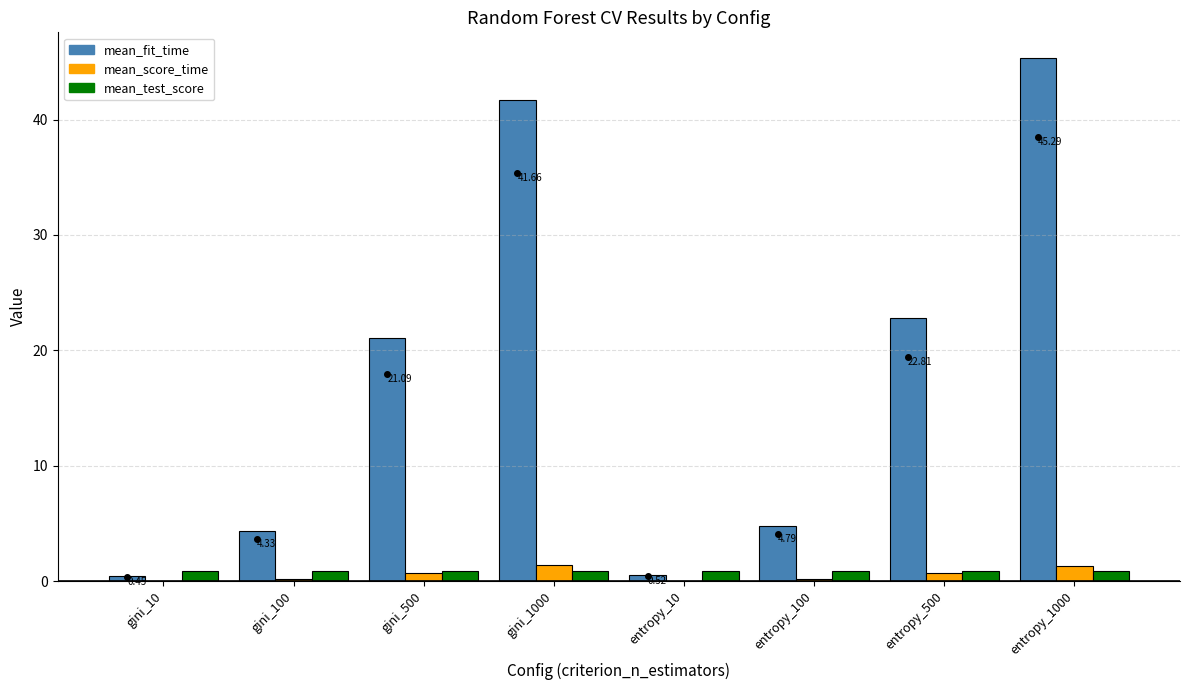

How many groups of bars are there?

8